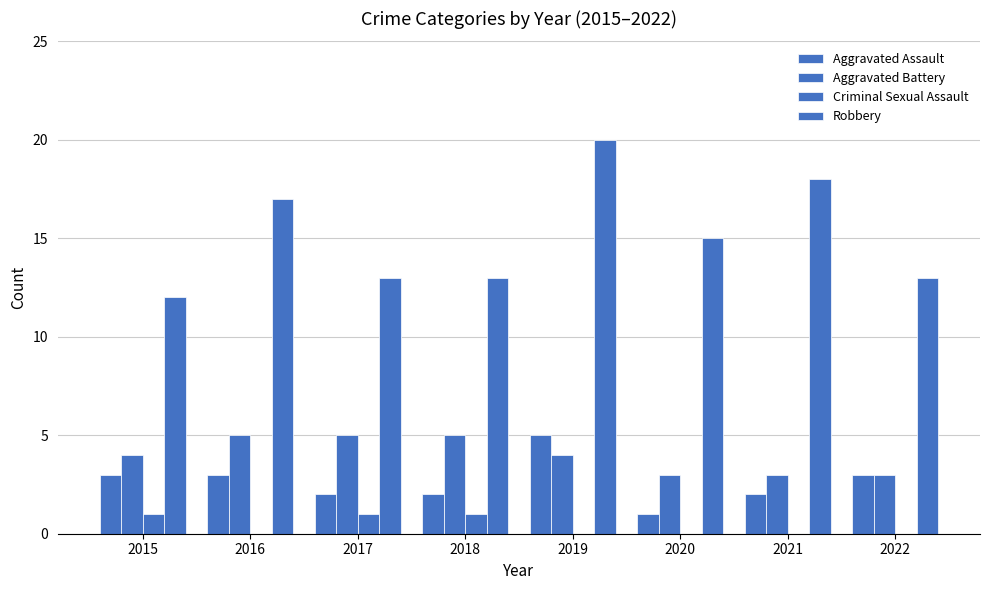

Count the number of data series in this chart.

4